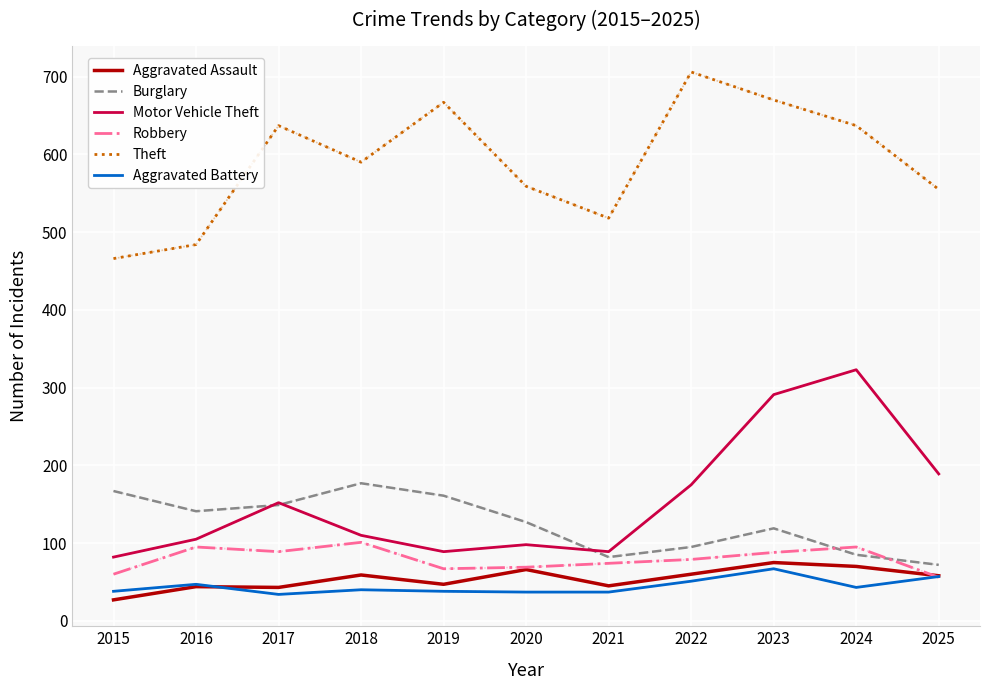

How many lines are shown in the chart?

6